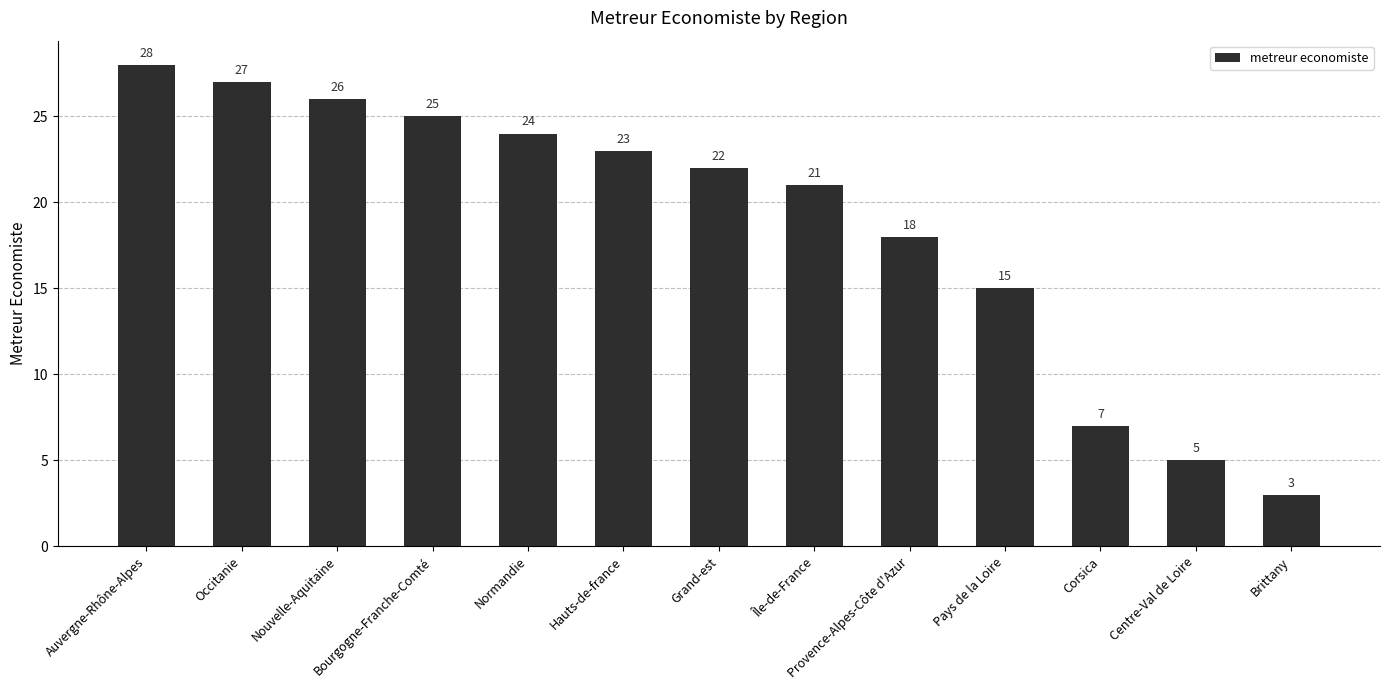

Reading left to right, transcribe all the data shown in this chart.

28	27	26	25	24	23	22	21	18	15	7	5	3